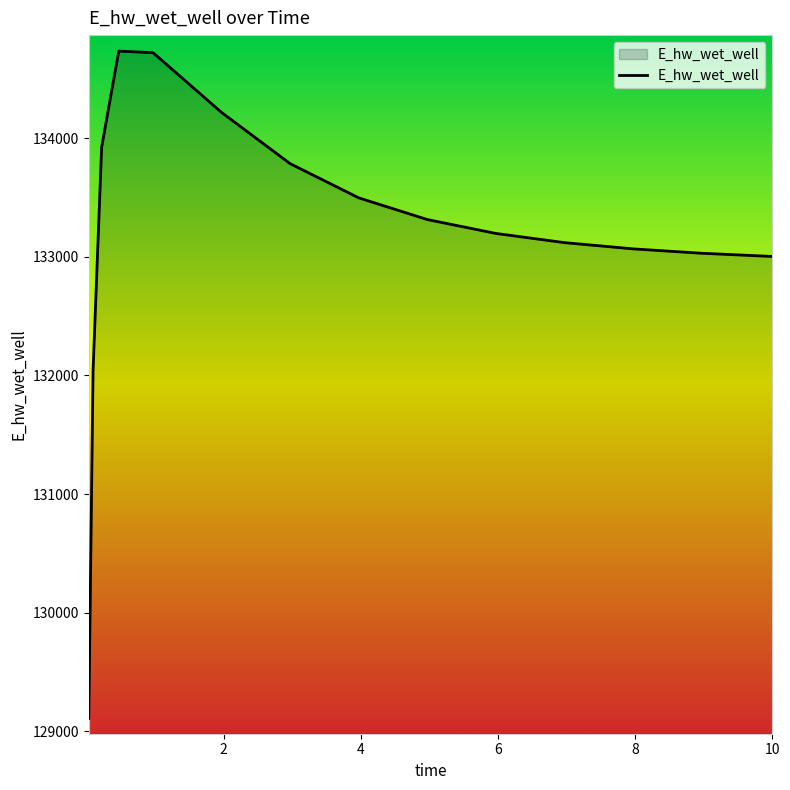

What is the maximum value shown in the chart?

134732.4